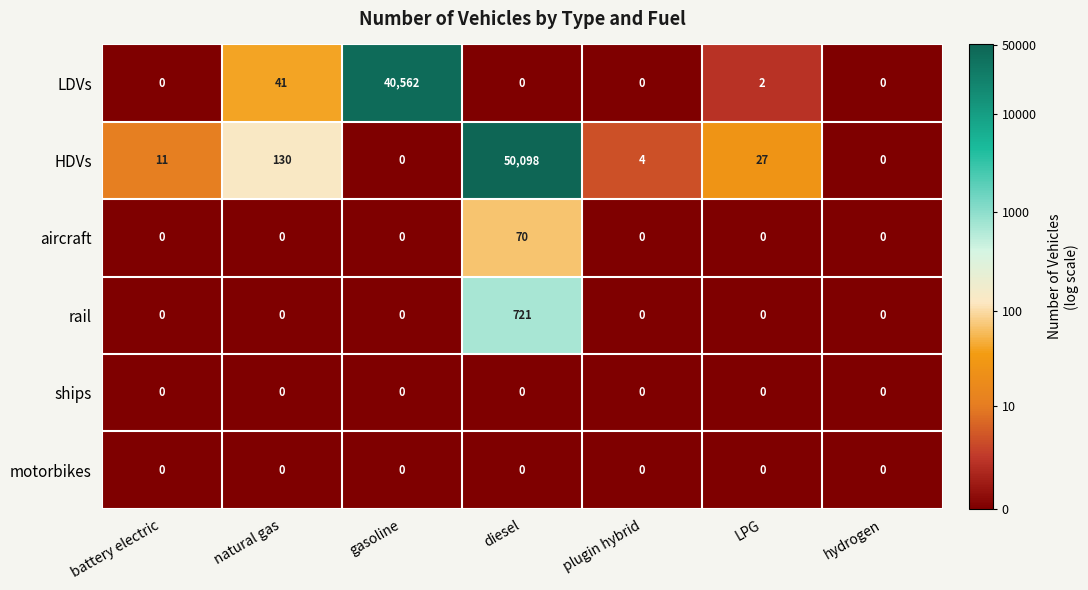

Which category has the highest value across all series?

diesel